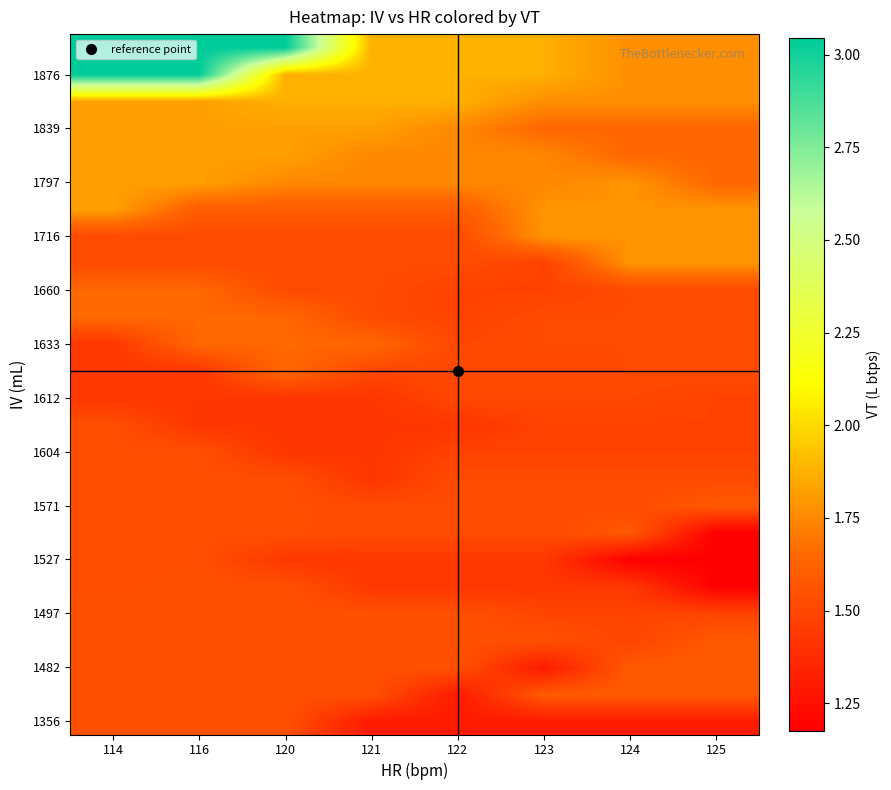

How many data points does each series have?

8